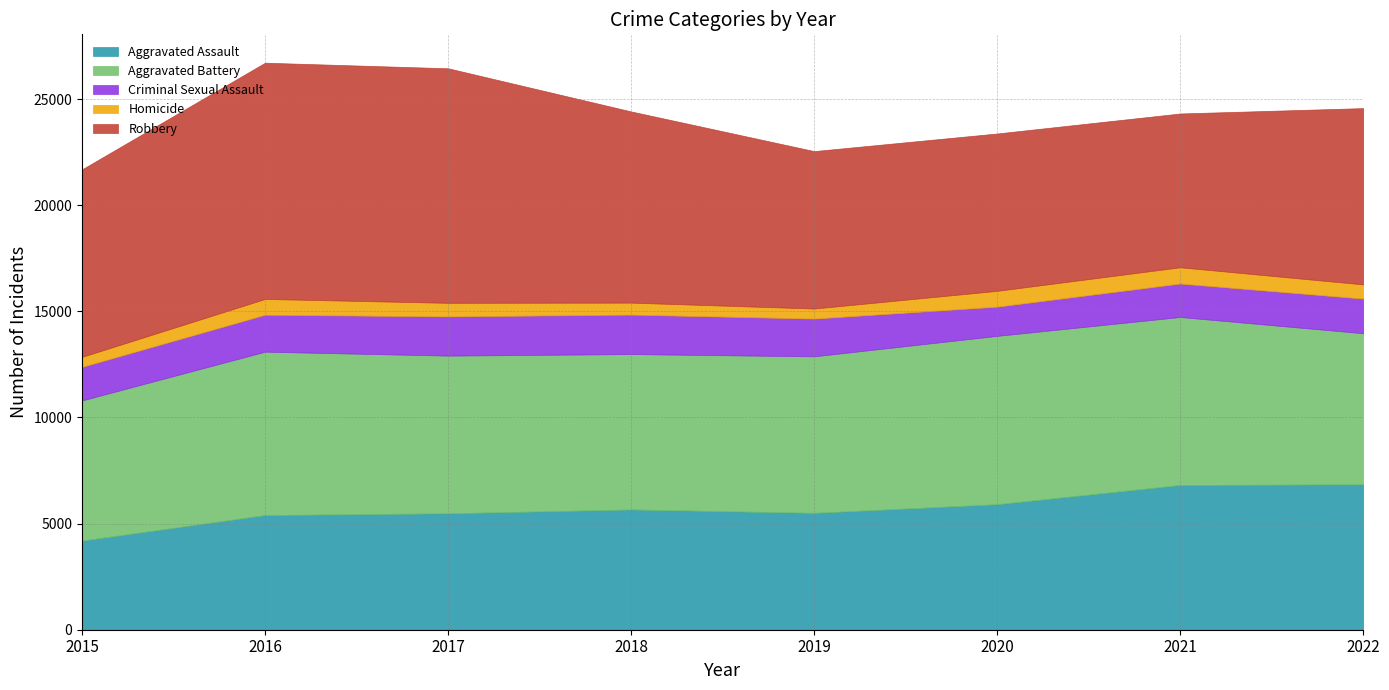

How many values in the Aggravated Battery series are below 7428?

4